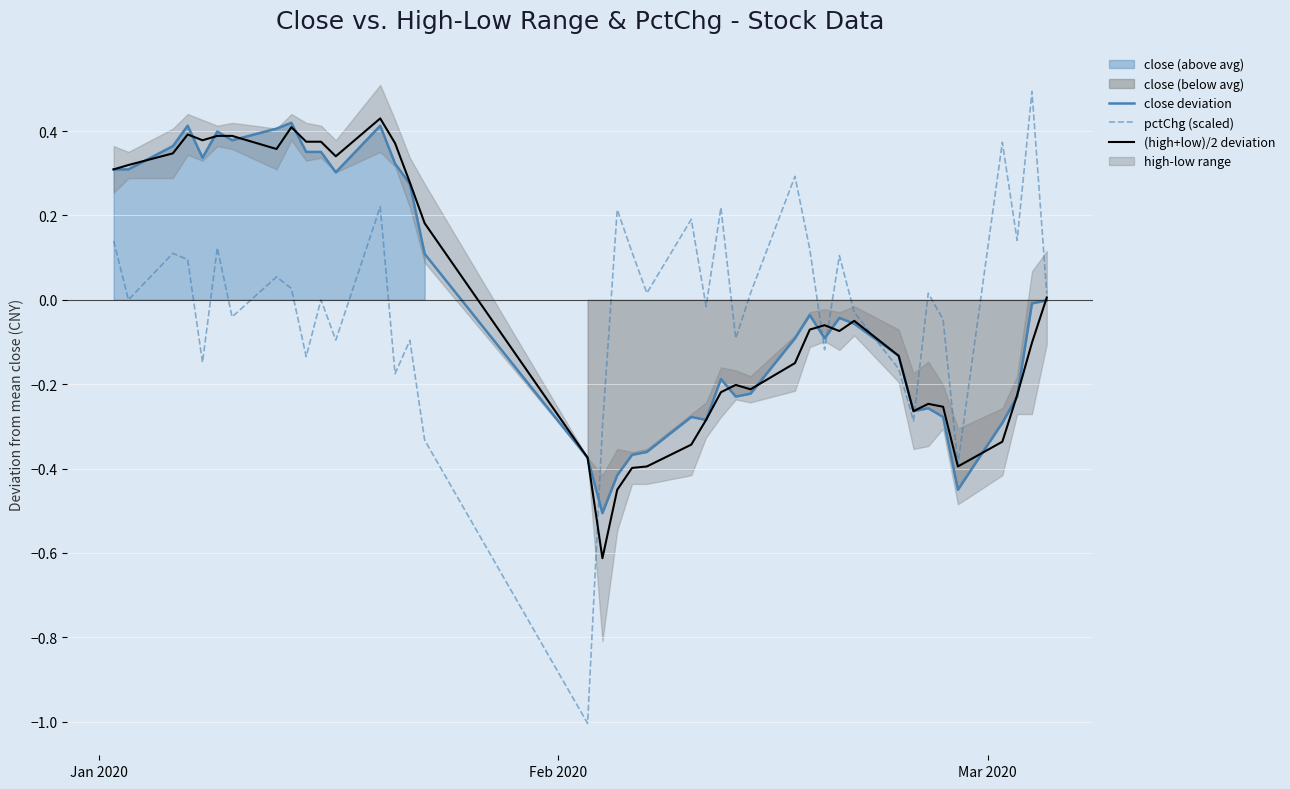

In (high+low)/2 deviation, how many points are higher than both neighbors (excluding endpoints)?

7